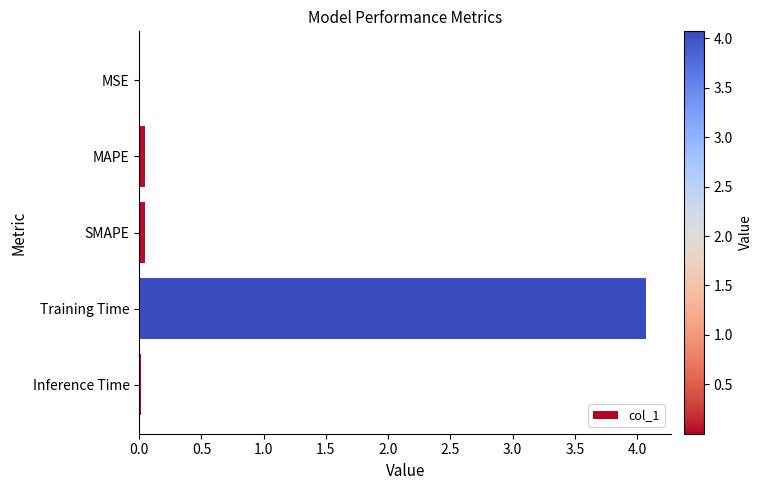

What is the sum of all values?

4.2